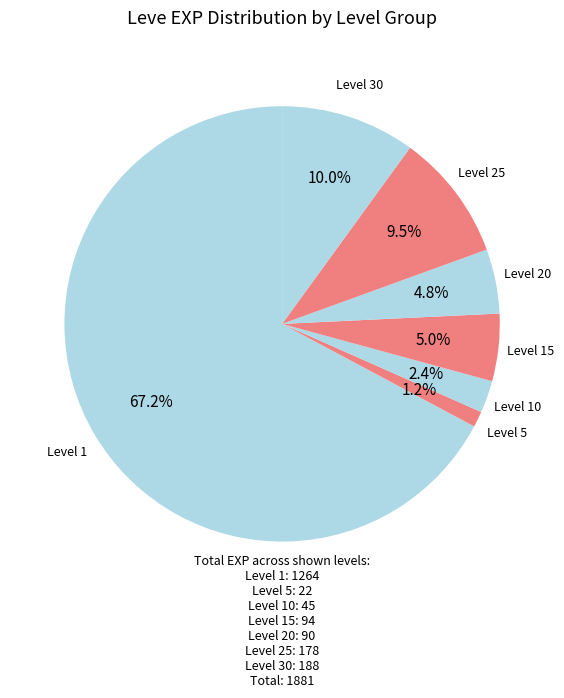

Count the number of slices in the pie.

7